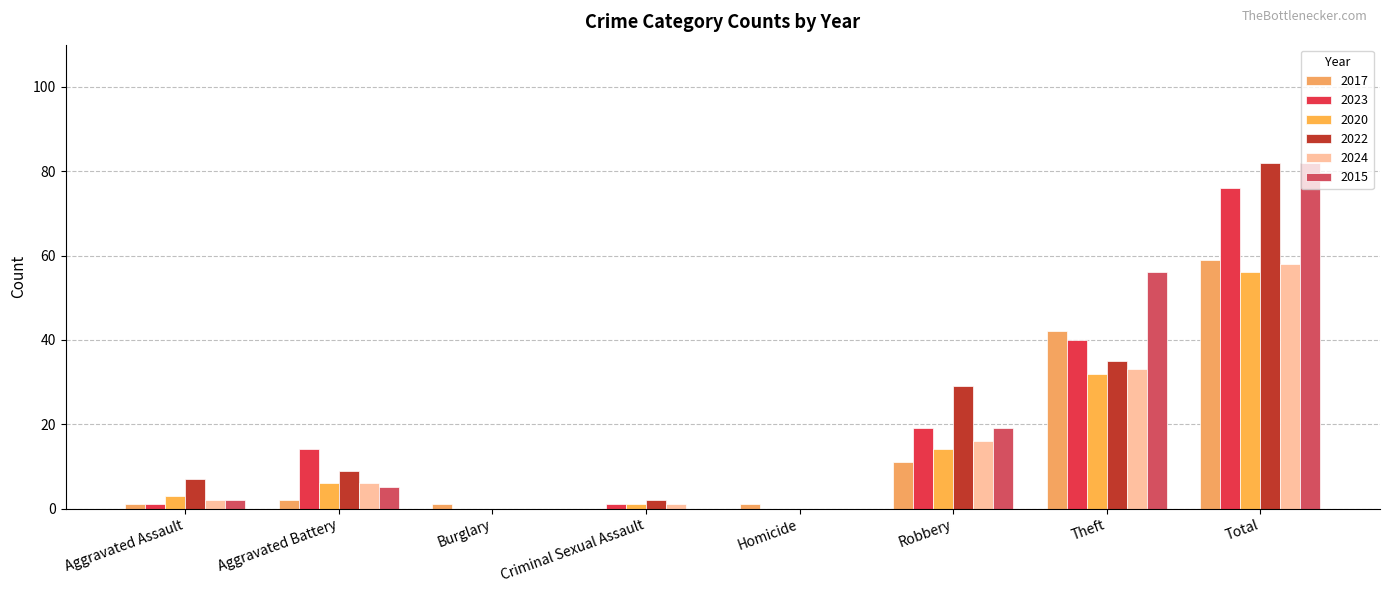

What is the difference between the maximum and minimum values in the 2022 series?

82